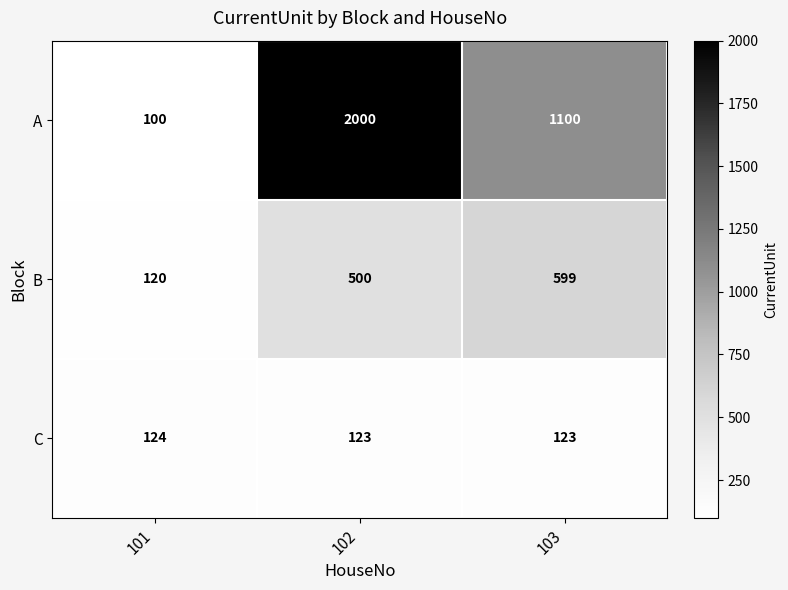

True or false: A has a value of 100 at 101.

True